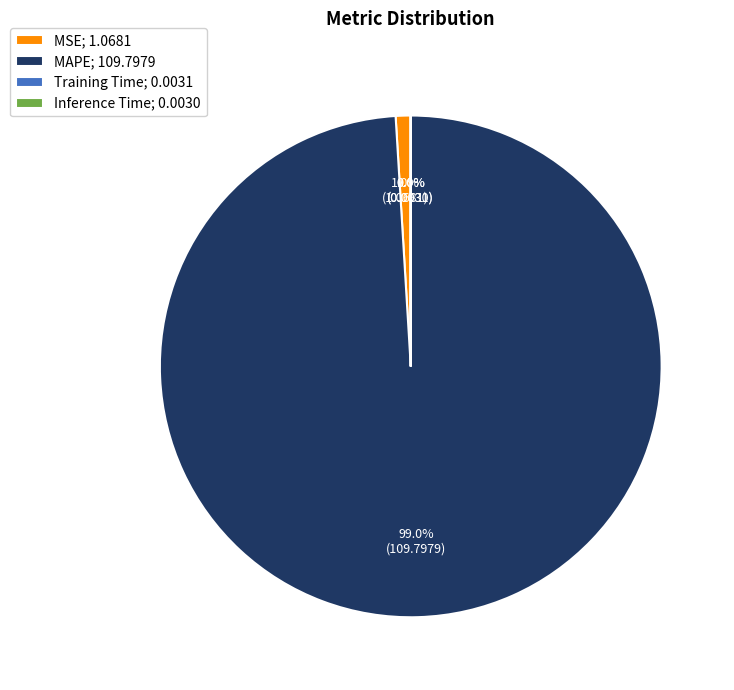

Which category has the biggest portion of the pie?

MAPE